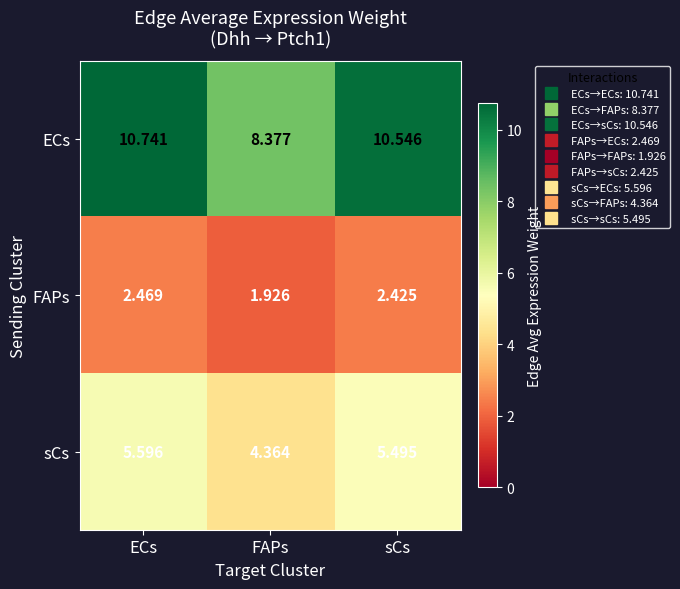

Rank the series by their maximum value, from lowest to highest.

FAPs, sCs, ECs